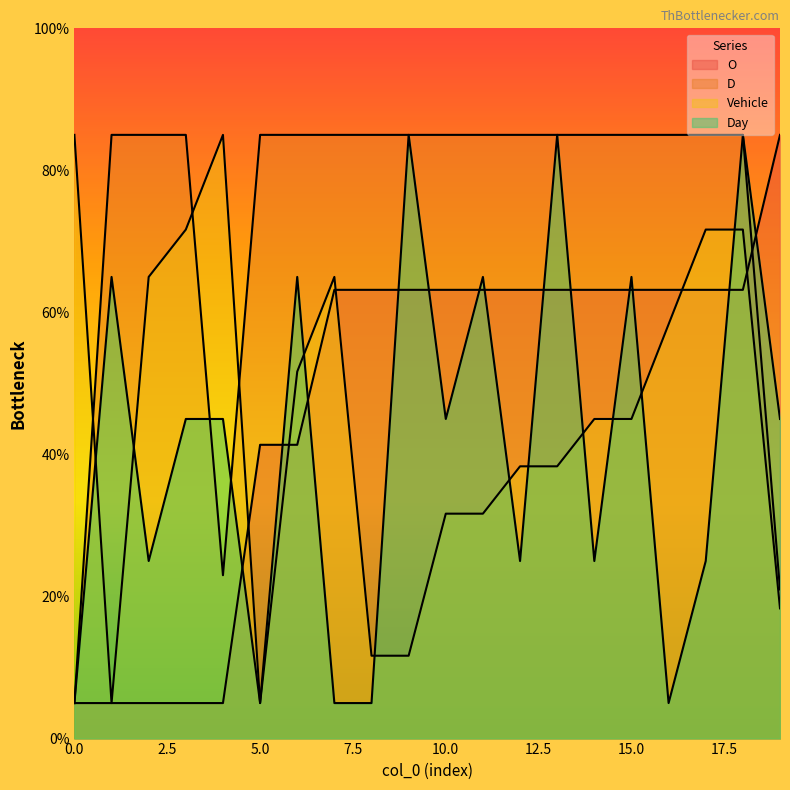

At which category is the sum across all series the highest?

18